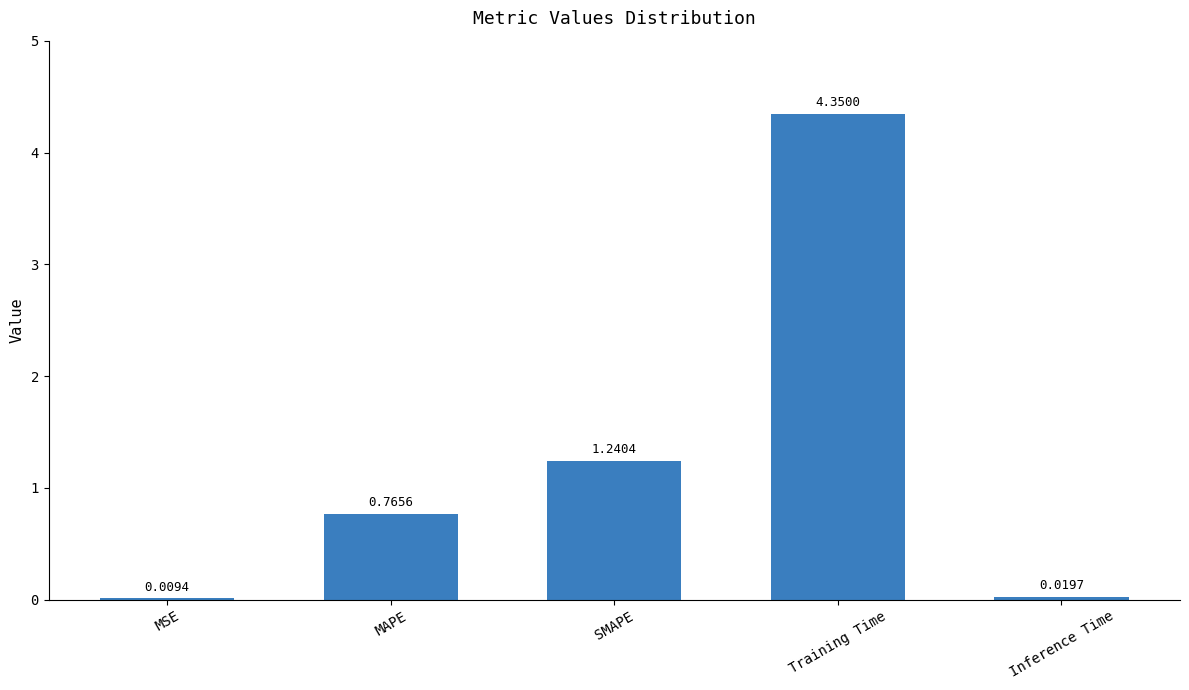

How many data points does each series have?

5